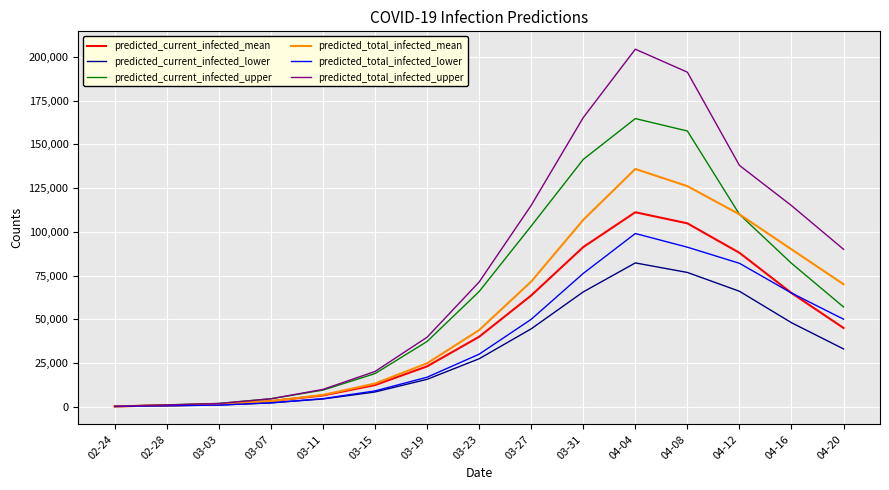

Which series has the largest total across all categories?

predicted_total_infected_upper